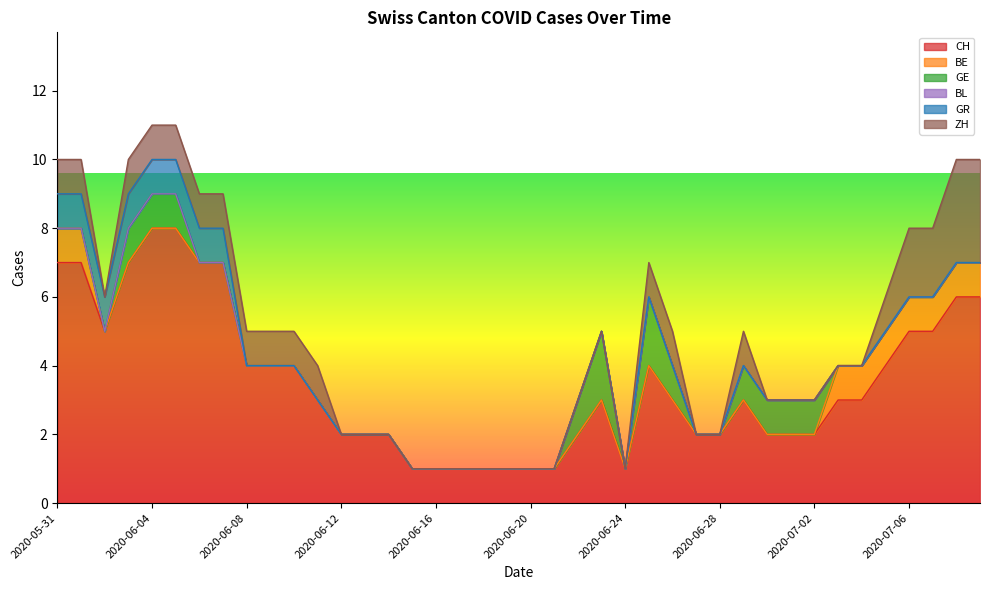

What is the value of the CH point at the 10th from the left?

4